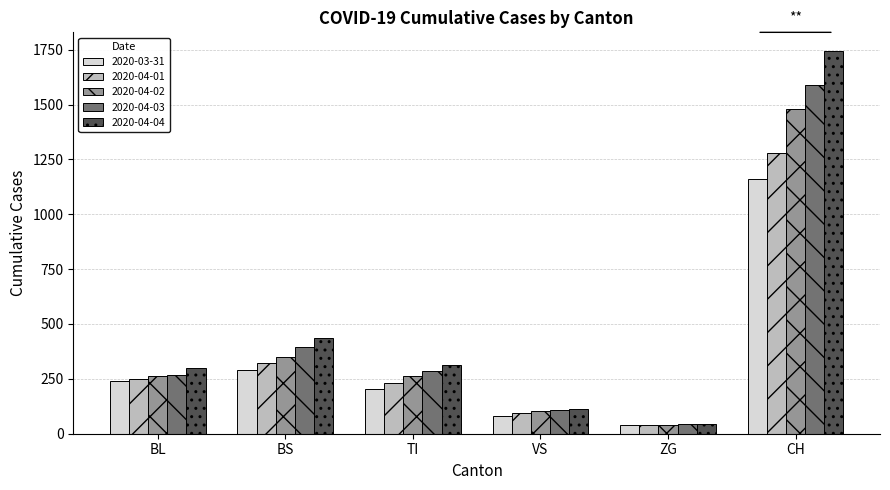

What is the sum of the 2020-04-01 values at VS and ZG?

136